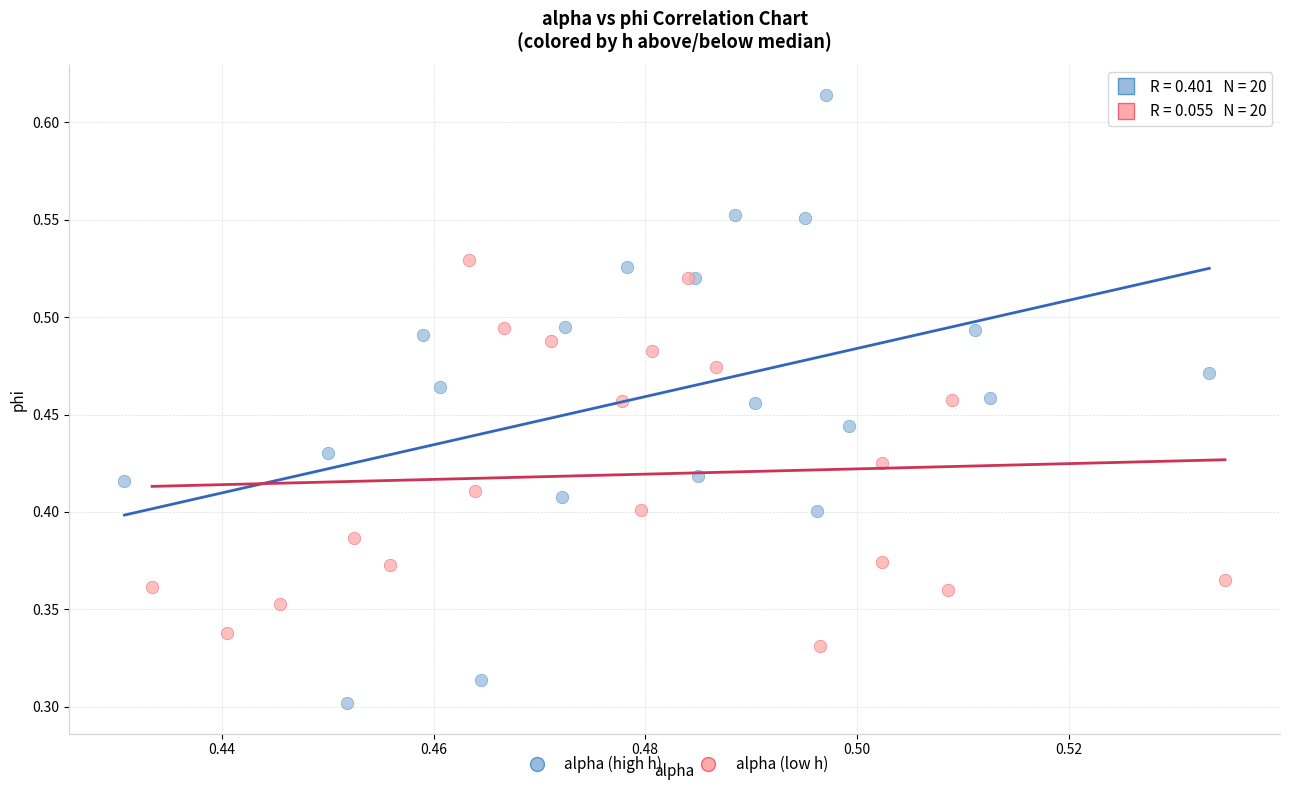

What are all the series names shown in the legend?

alpha (high h), alpha (low h)